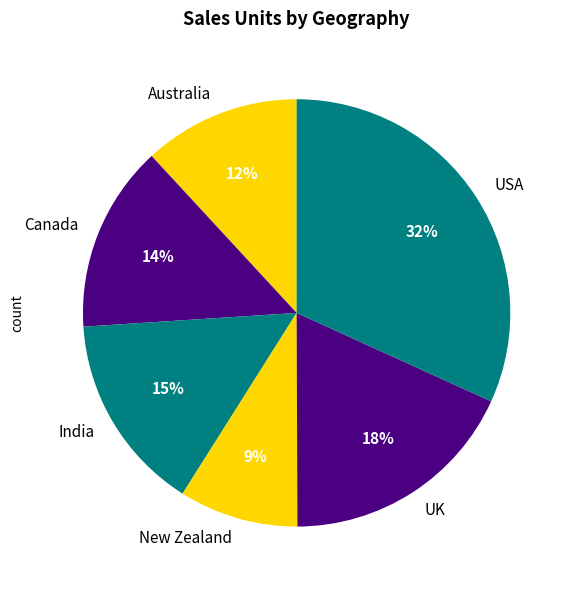

To the nearest percent, what portion does UK represent?

18%